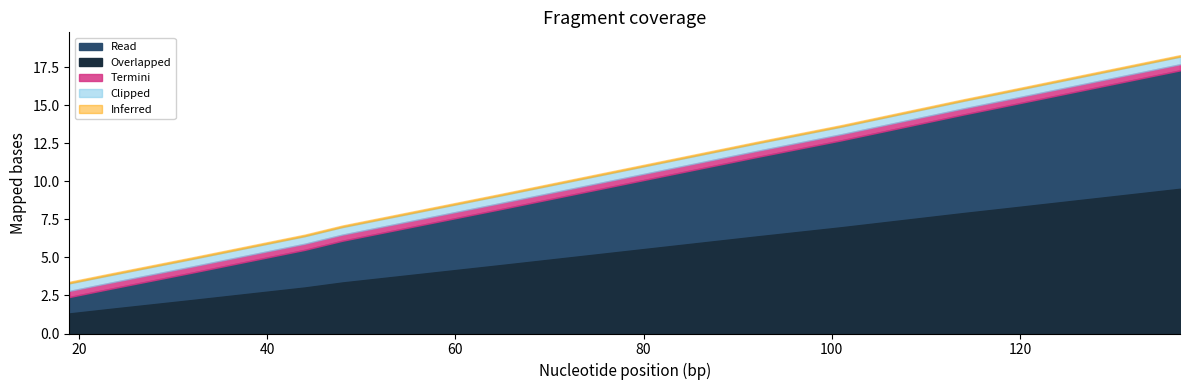

The % series shows 8.8 at Čukarica. True or false?

False